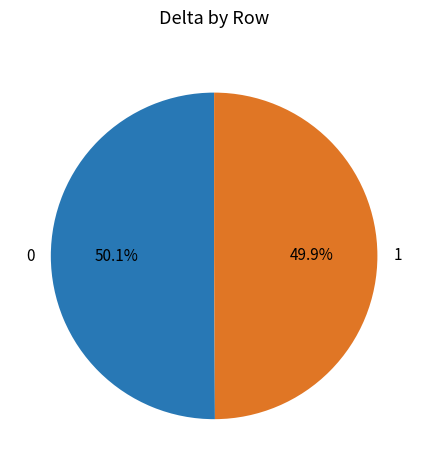

To the nearest percent, what portion does 0 represent?

50%